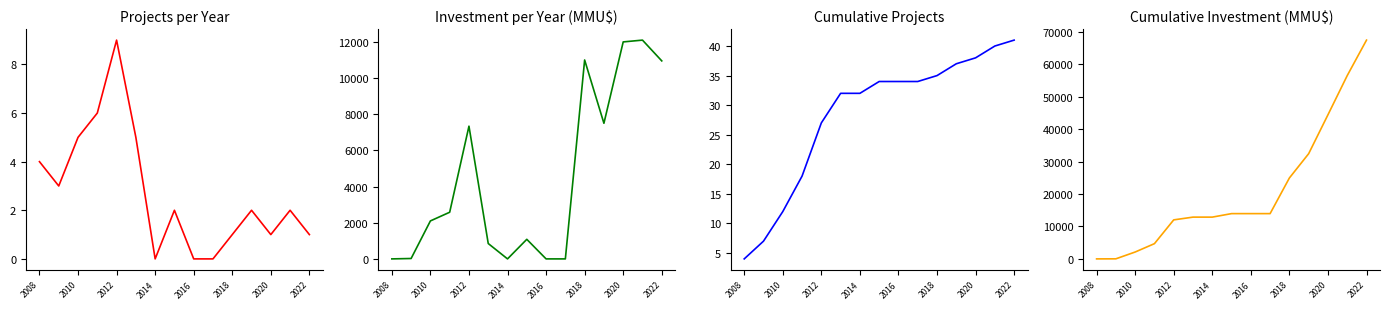

Which series has the largest total across all categories?

Cumulative Inversión(MMU$)